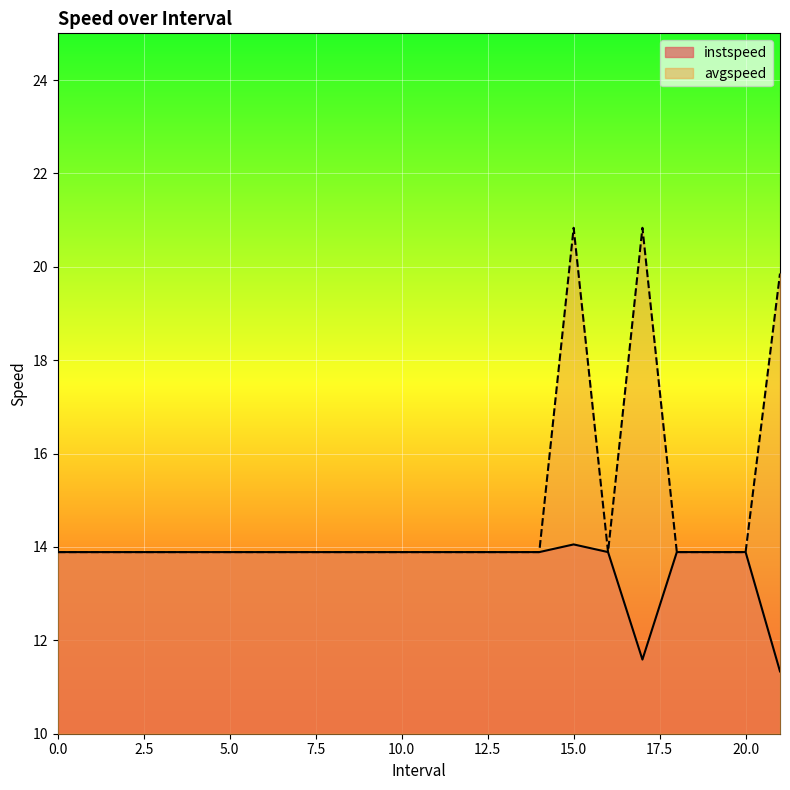

Which category has the lowest value in the instspeed series?

21.0